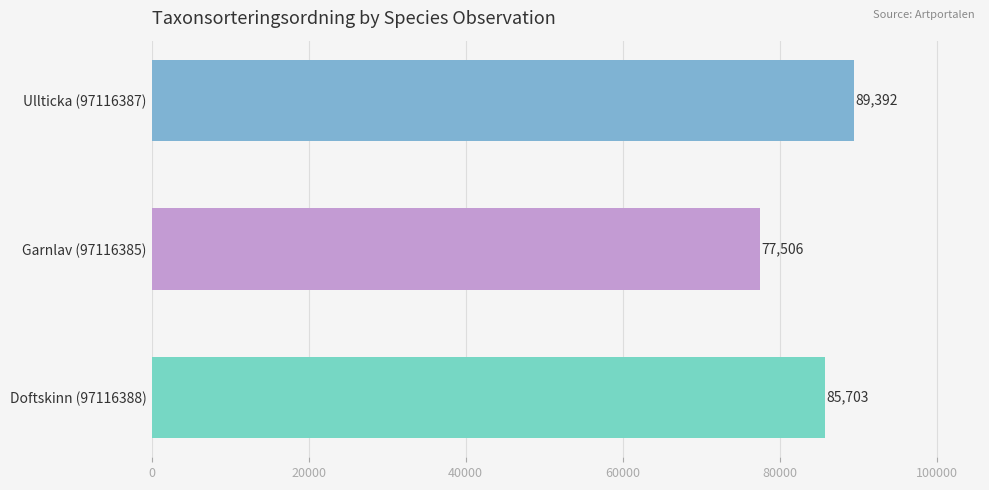

At which label is the value closest to 83449?

Doftskinn (97116388)